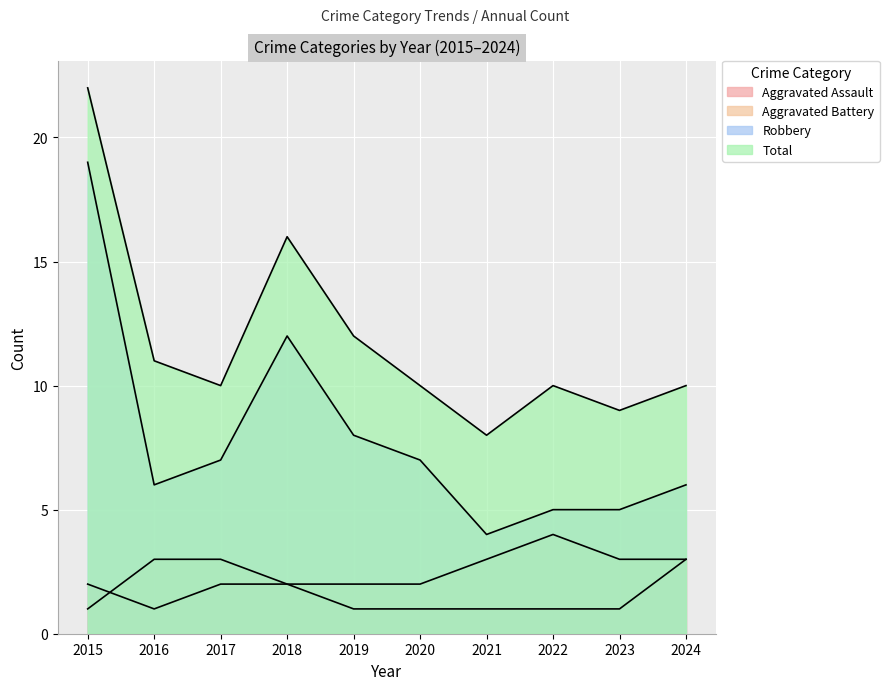

What is the spread (max minus min) of values at 2016?

10